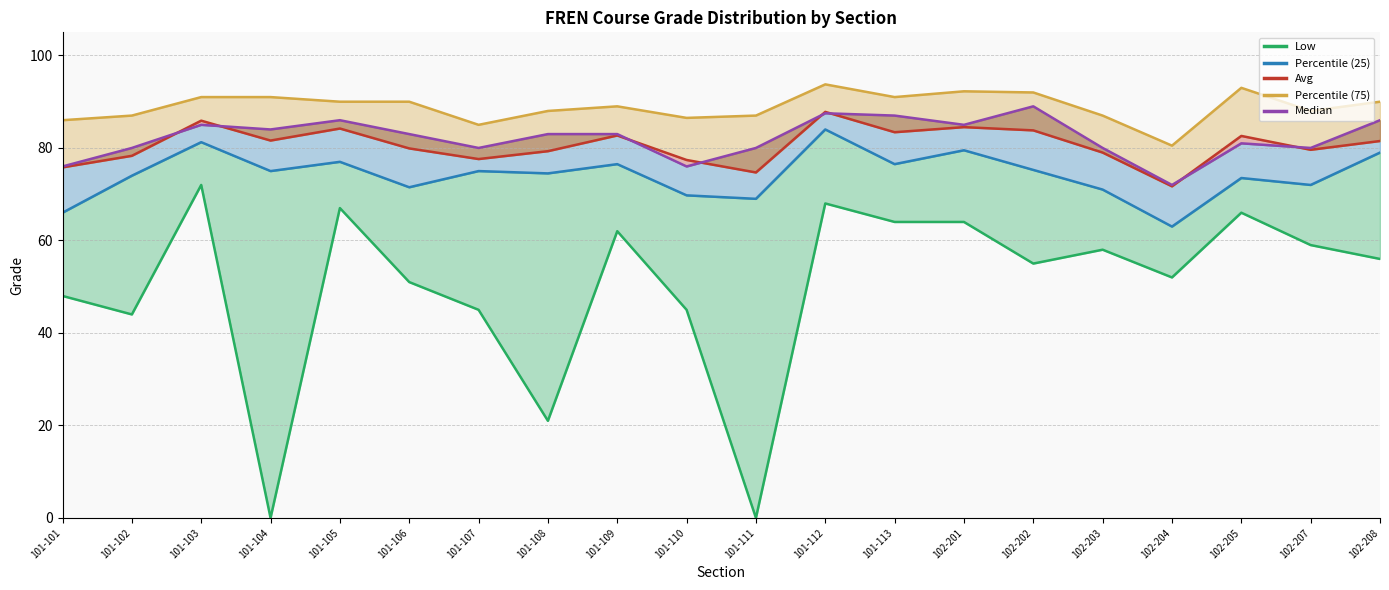

What is the value of the Median point at the 11th from the left?

80.0